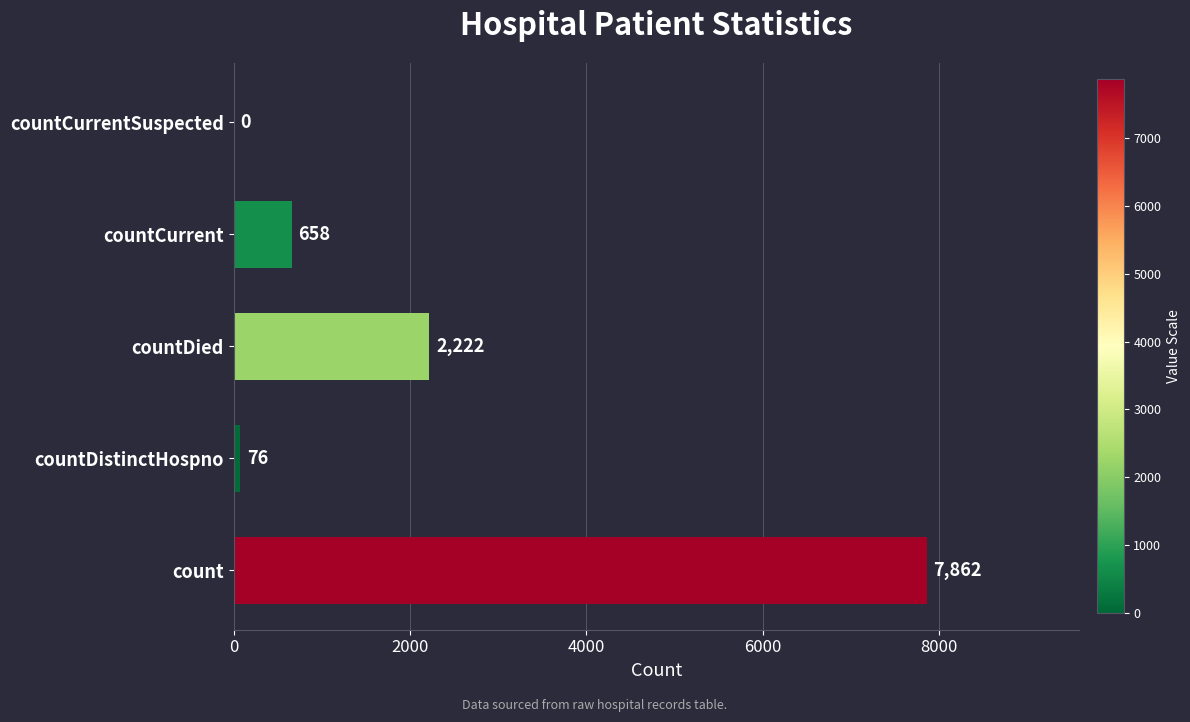

What is the change in value from countDistinctHospno to countCurrentSuspected?

-76